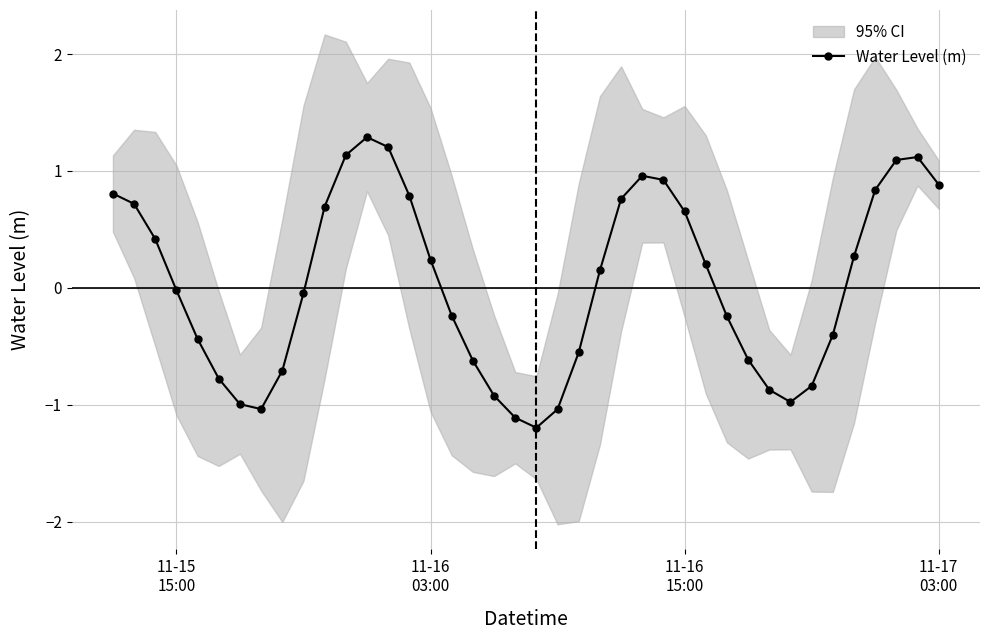

What is the minimum value for Water Level (m)?

-1.2